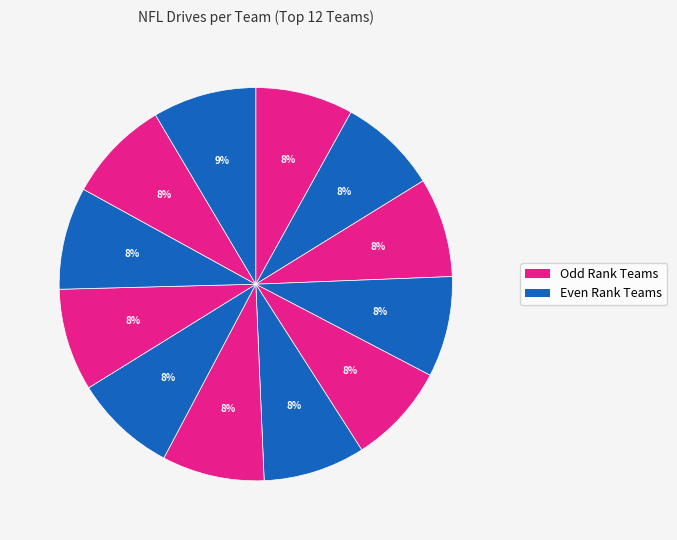

How many slices are in this pie chart?

12